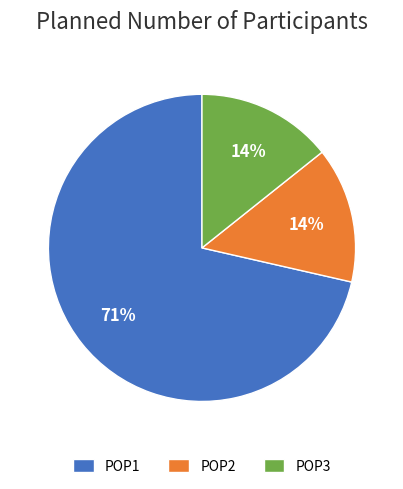

To the nearest percent, what portion does POP3 represent?

14%